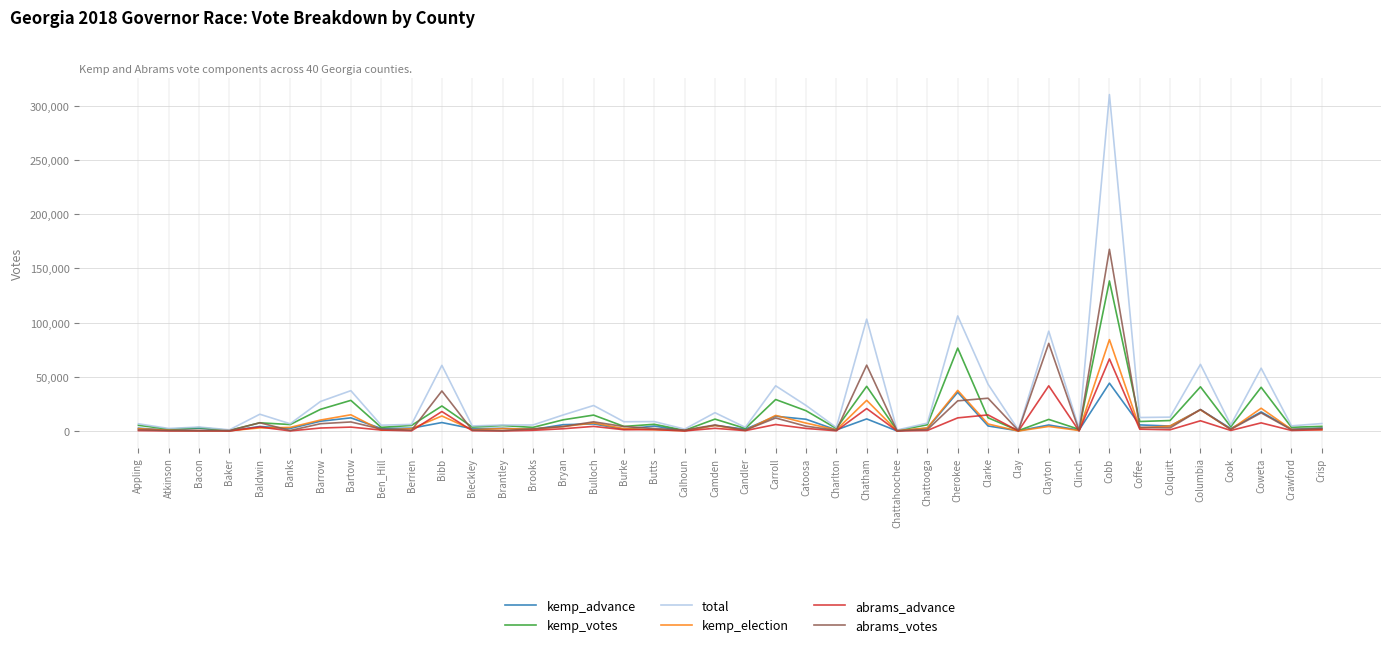

At which label does kemp_election first exceed 2946?

Baldwin